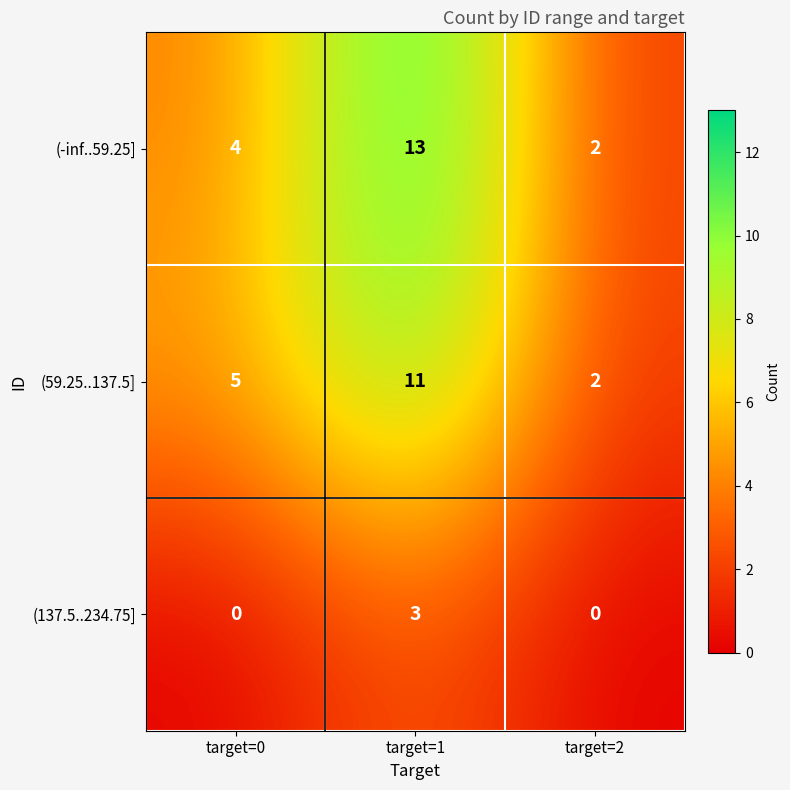

What is the total value across all series at target=2?

4